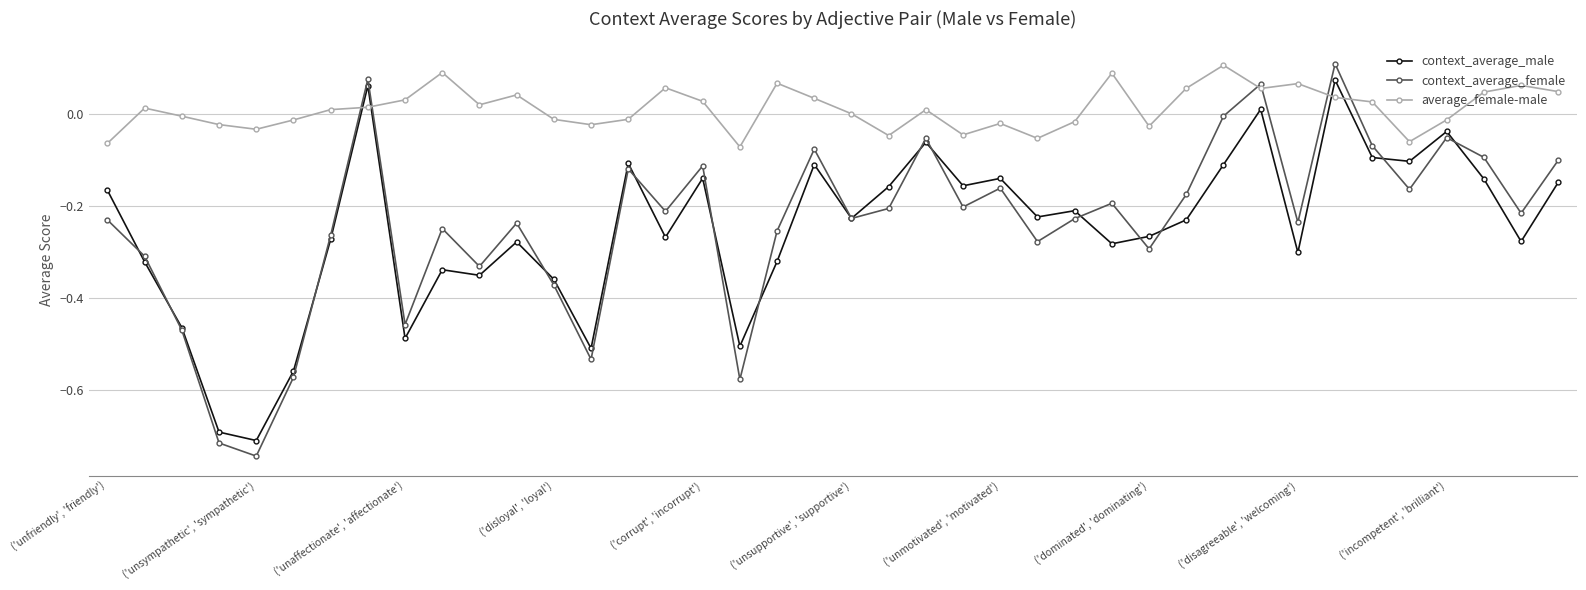

What is the difference between the maximum and minimum values in the average_female-male series?

0.2